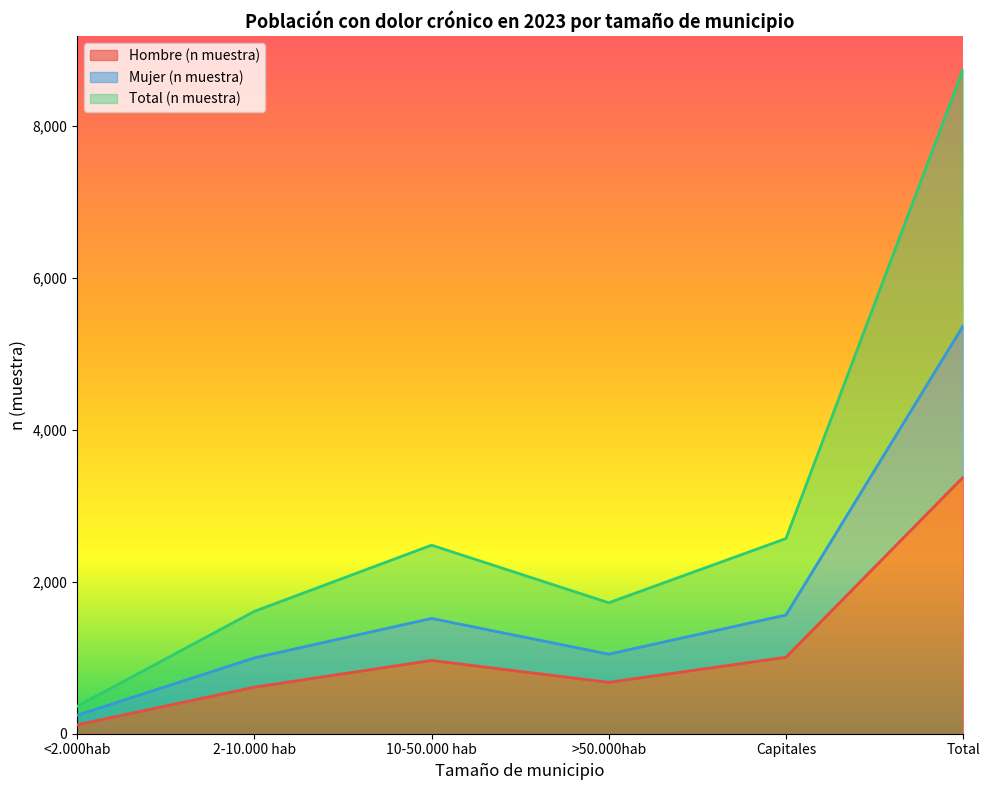

The value of Hombre (n muestra) at 2-10.000 hab is 294. True or false?

False